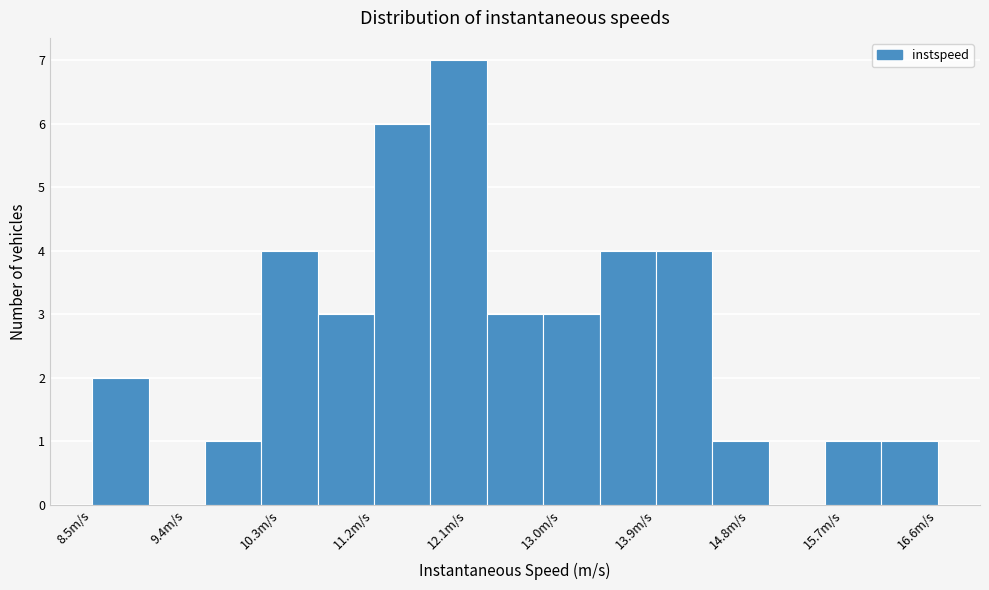

How tall is the bar that spans 13.9 to 14.4 on the x-axis? Neither the bar edges nor the heights are printed on the chart, so give them approximately, as read against the axes.

4